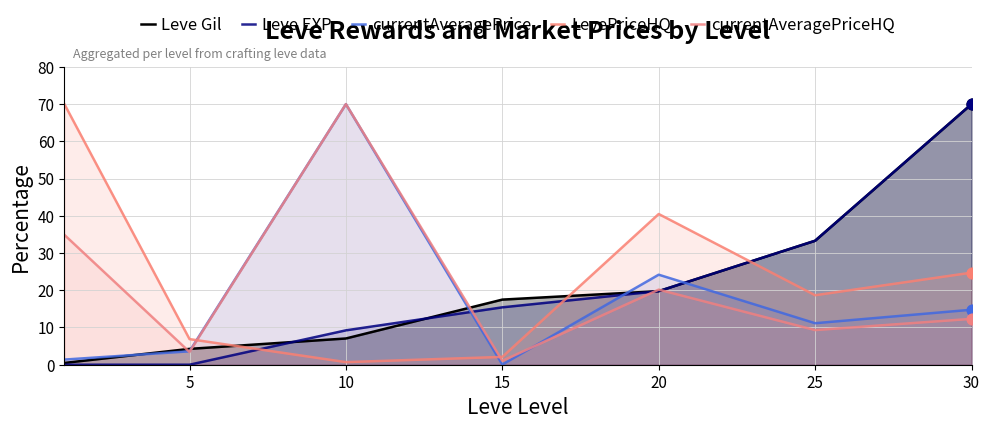

At which category is the sum across all series the highest?

30